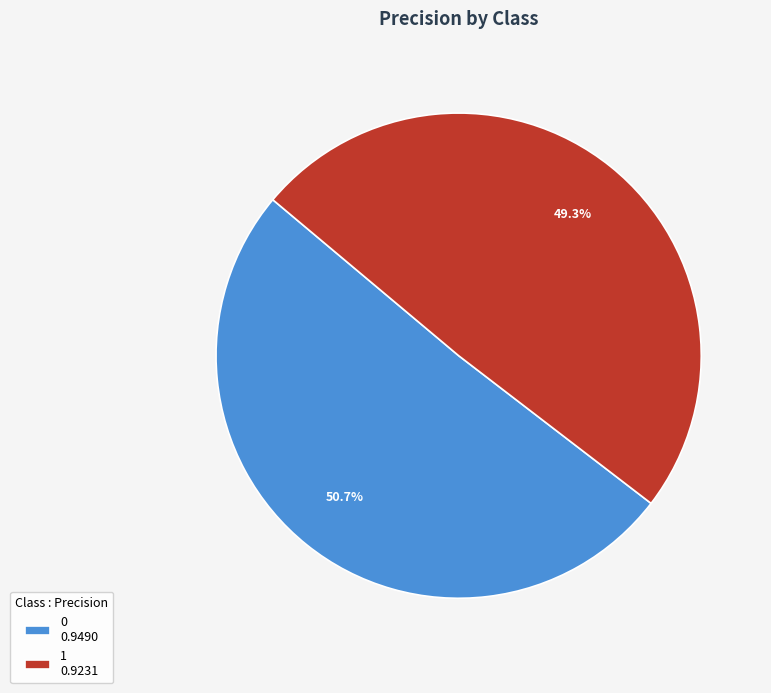

To the nearest percent, what percentage of the pie is 1?

49%